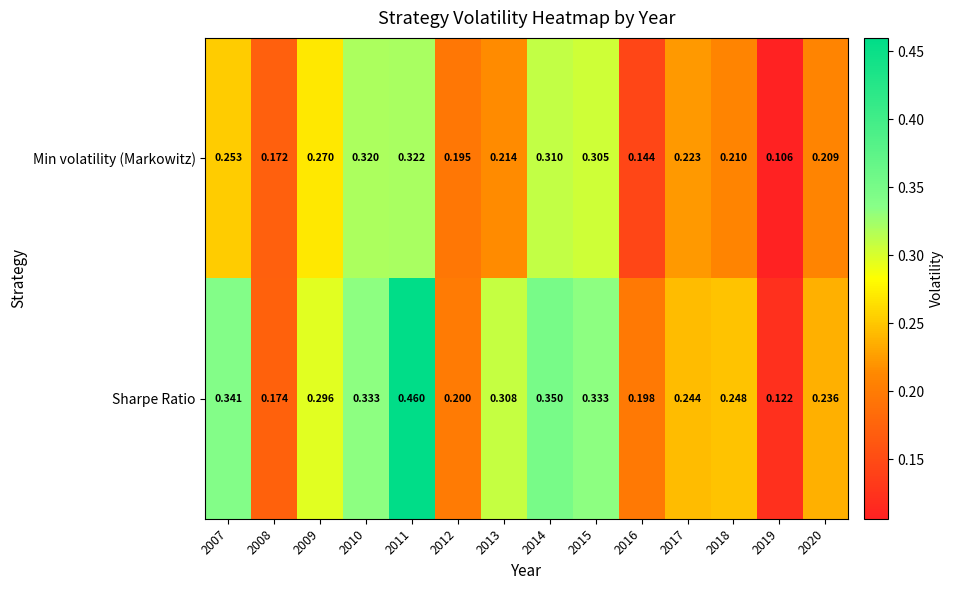

Is the value of Min volatility (Markowitz) at 2020 greater than the value of Sharpe Ratio at 2016?

Yes